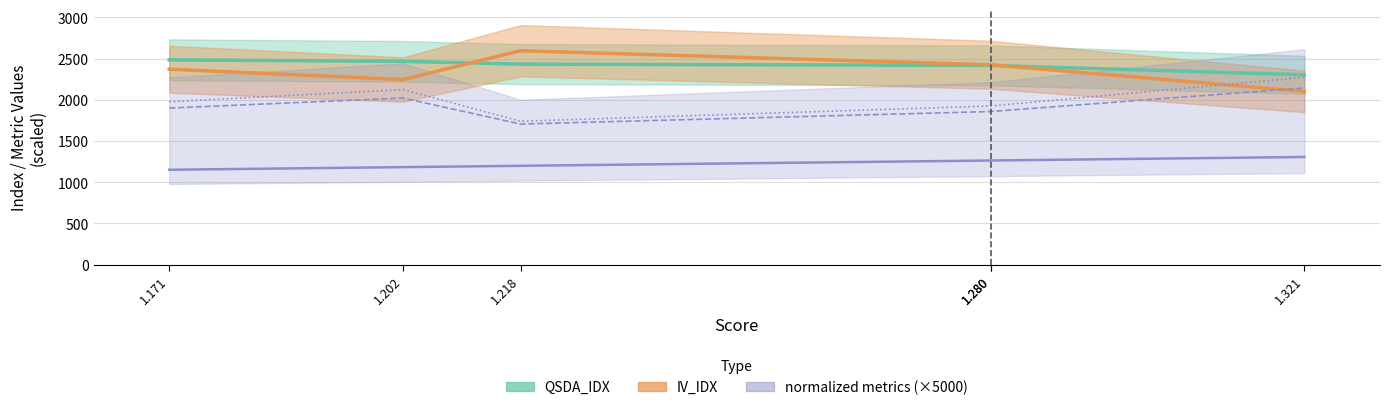

Which series has the largest range (max minus min)?

IV